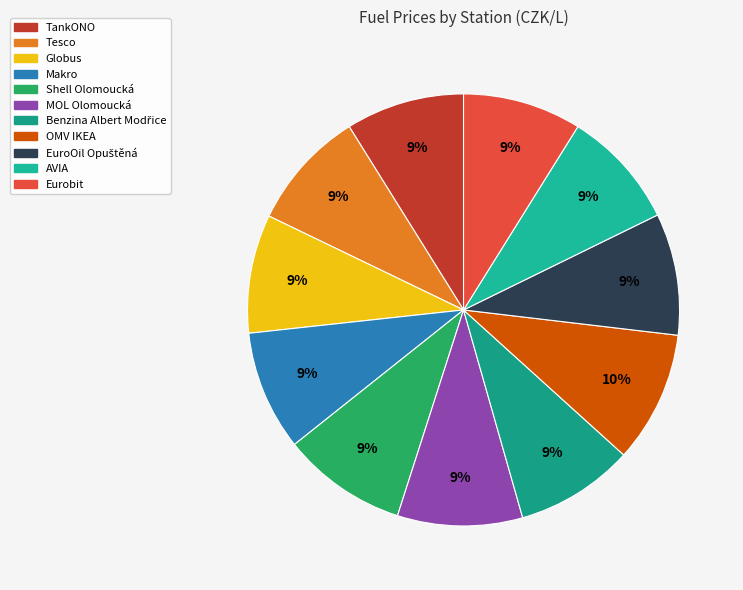

How many slices are in this pie chart?

11